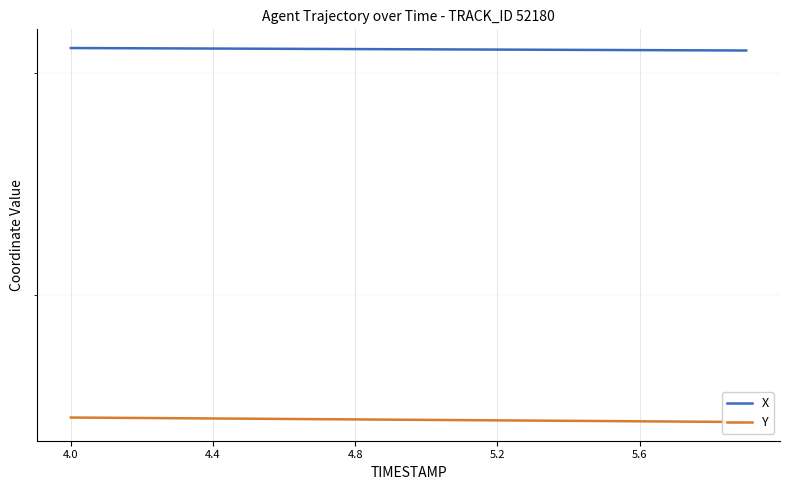

What is the average value of the Y series?

1593.8